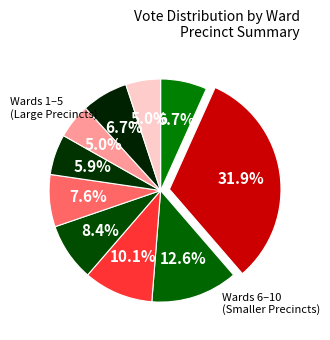

To the nearest percent, what is the average slice percentage?

10%